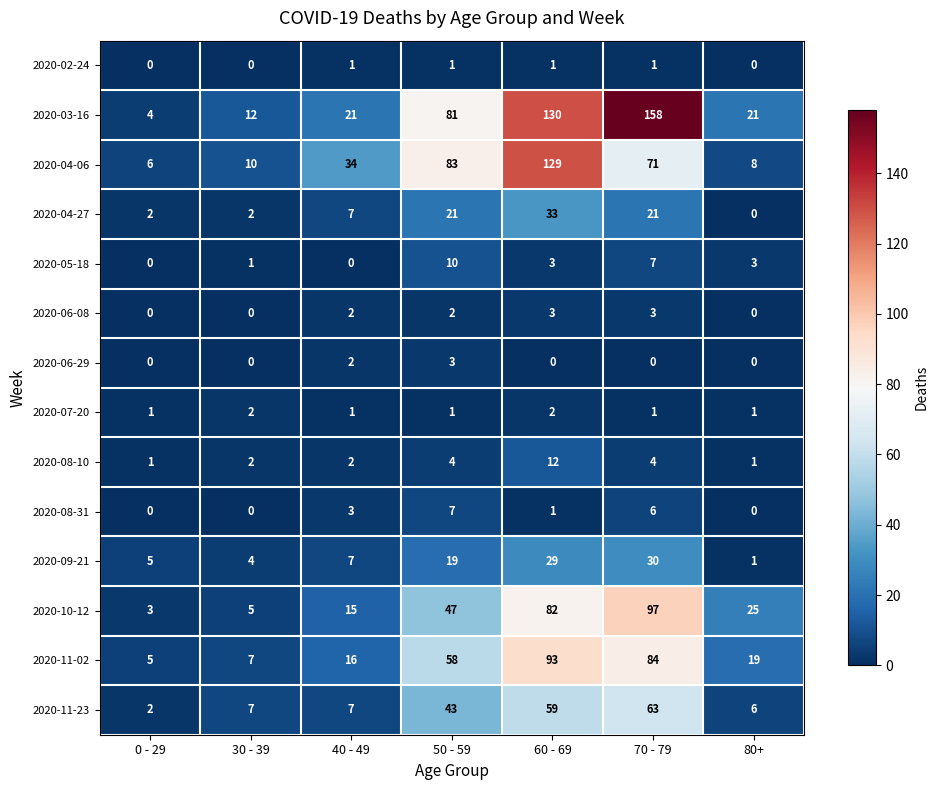

What is the difference between the maximum and minimum values in the 2020-10-12 series?

94